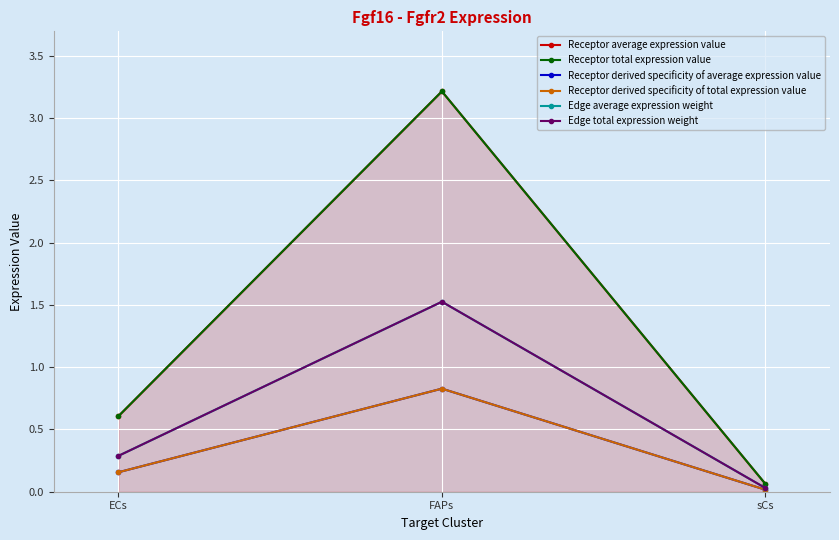

List the series in order of their peak value, highest first.

Receptor average expression value, Receptor total expression value, Edge average expression weight, Edge total expression weight, Receptor derived specificity of average expression value, Receptor derived specificity of total expression value